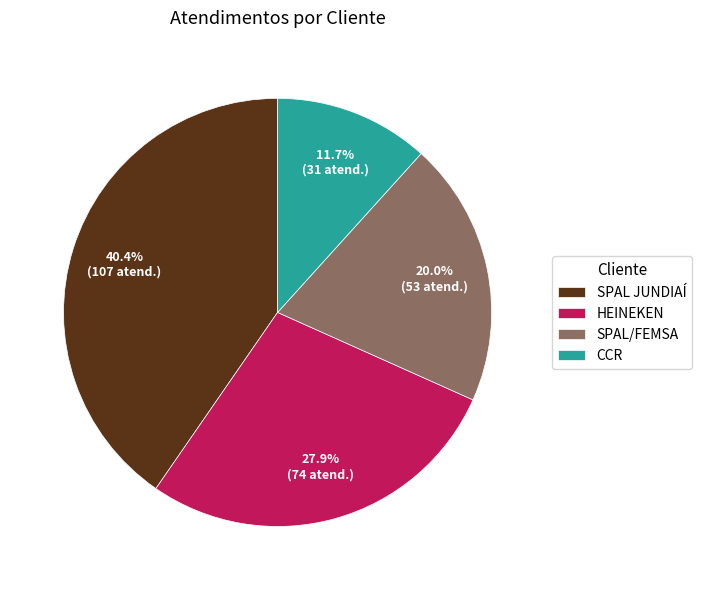

Rank the categories by value from highest to lowest.

SPAL JUNDIAÍ, HEINEKEN, SPAL/FEMSA, CCR